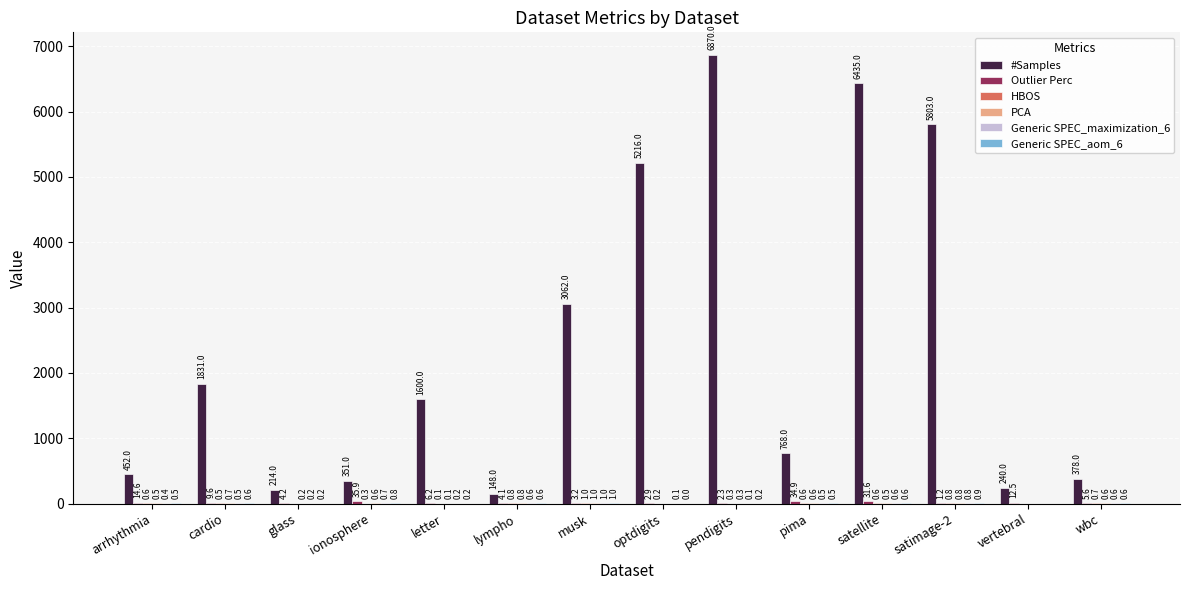

What is the total value across all series at ionosphere?

389.3